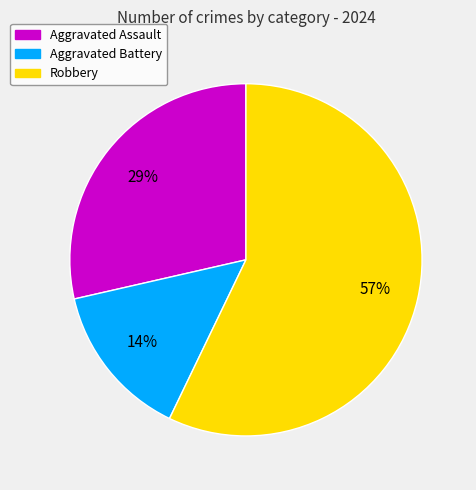

To the nearest percent, what is the average slice percentage?

33%